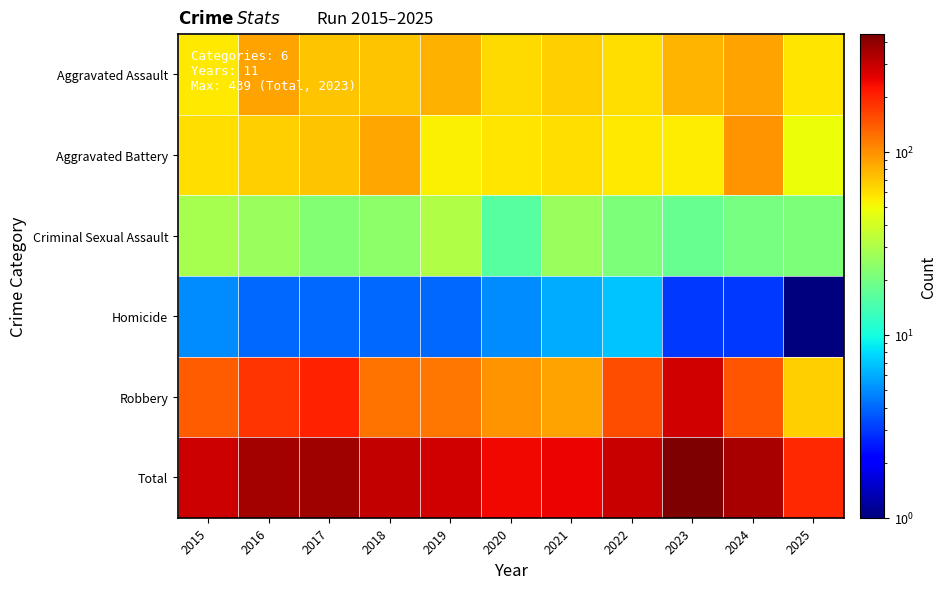

What is the minimum value shown in the chart?

1